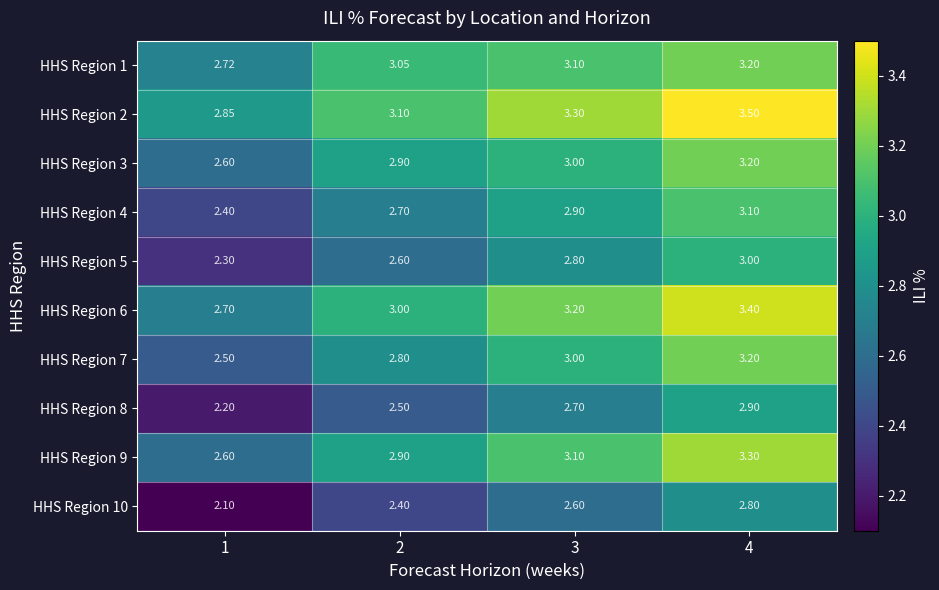

Is the value of HHS Region 4 at 1 greater than the value of HHS Region 3 at 3?

No